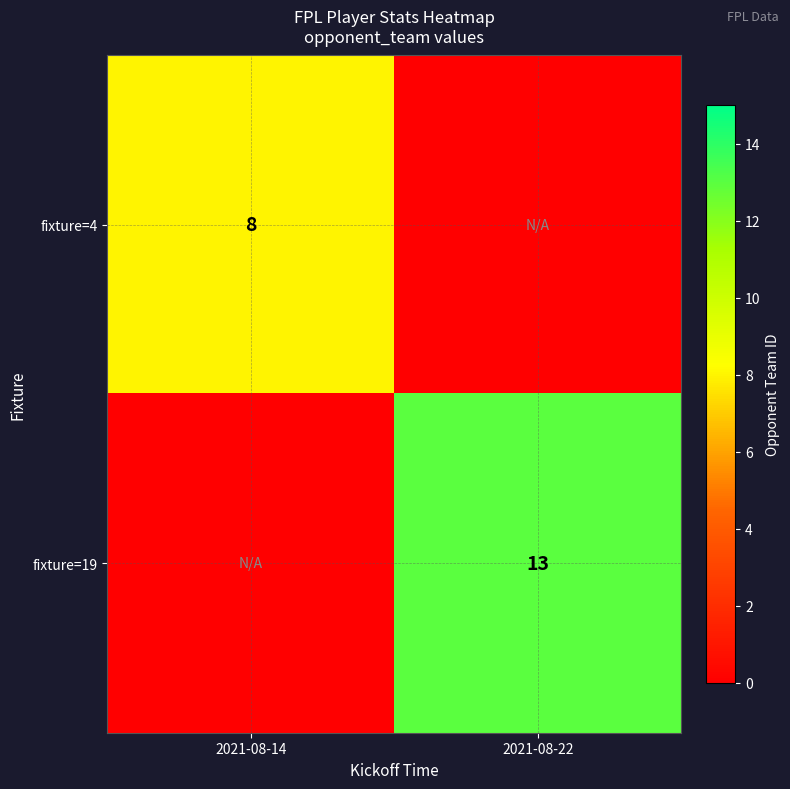

Which label corresponds to the smallest value in the chart?

2021-08-22